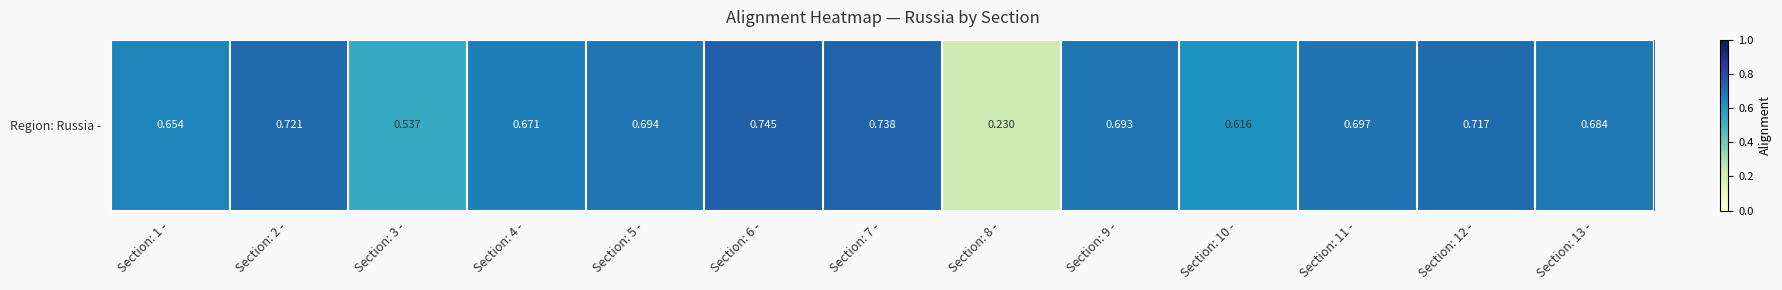

True or false: the data shows 0.7 at Section: 11 -.

True